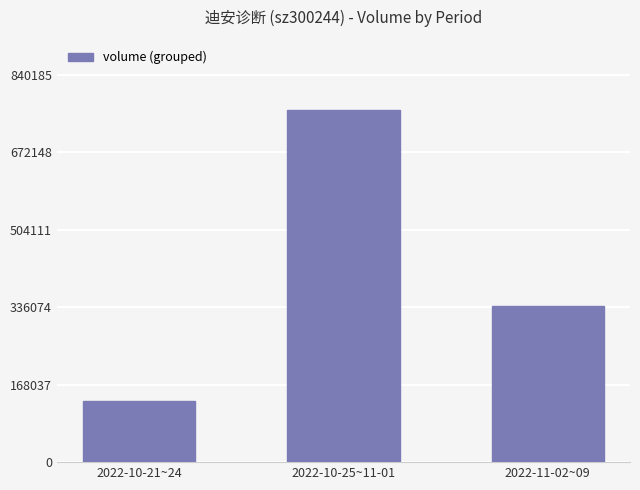

What is the maximum value shown in the chart?

763805